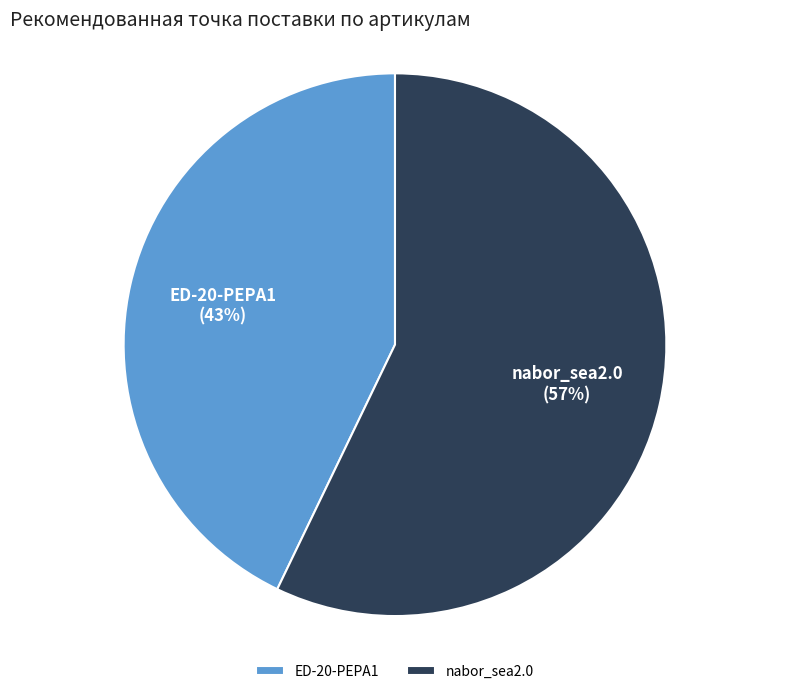

What percentage is the ED-20-PEPA1 slice, to the nearest percent?

43%